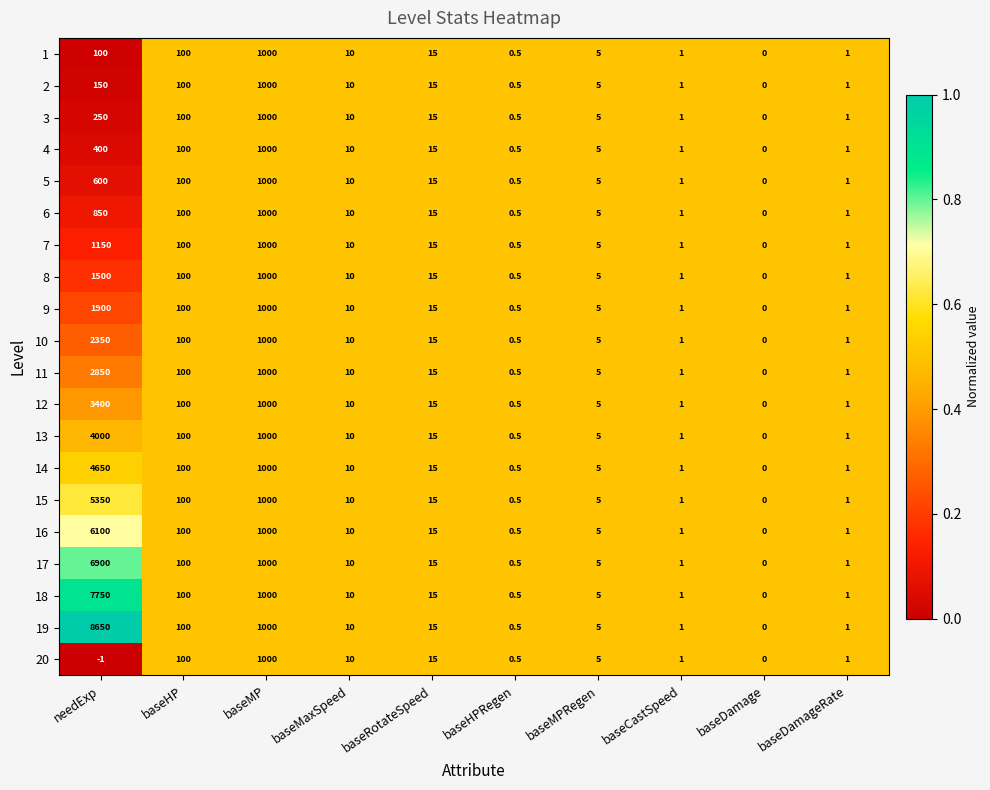

Which series has the widest spread of values?

19